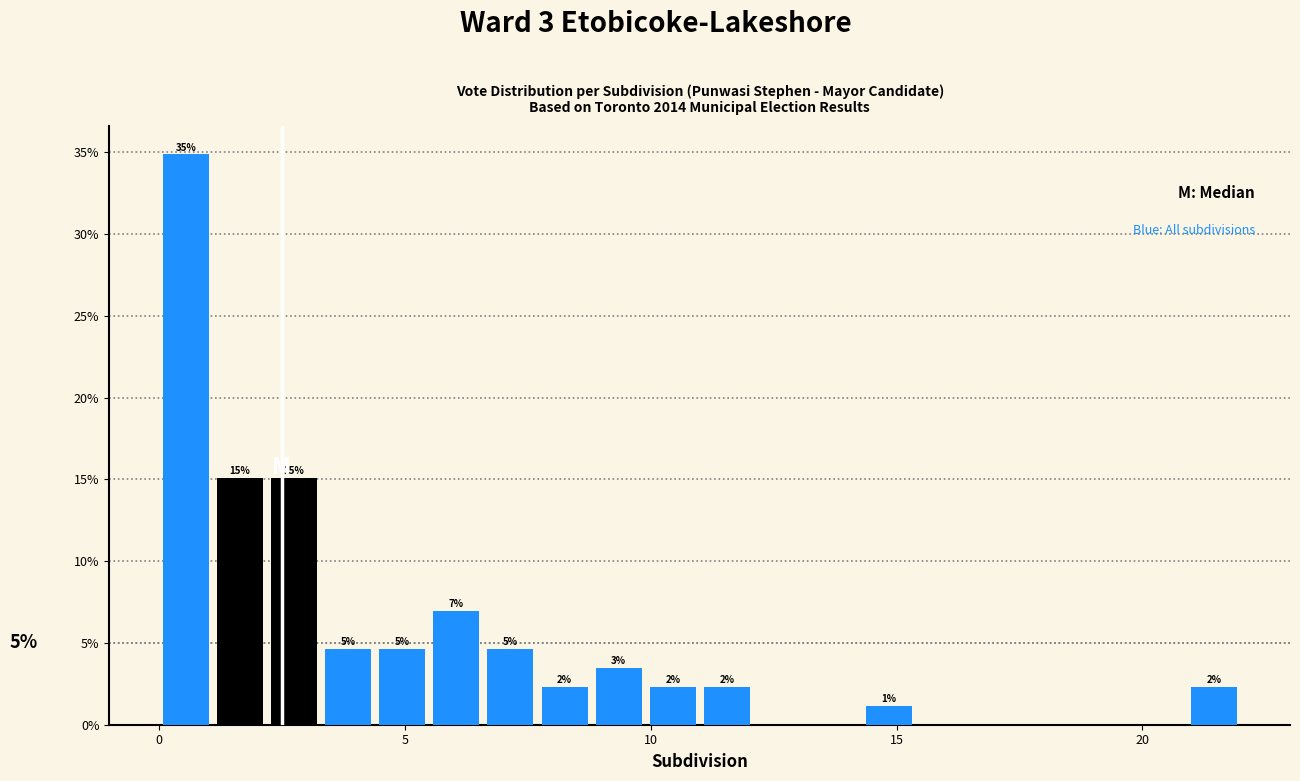

Read against the x-axis, roughly where is the centre of the tallest bar?

0.5